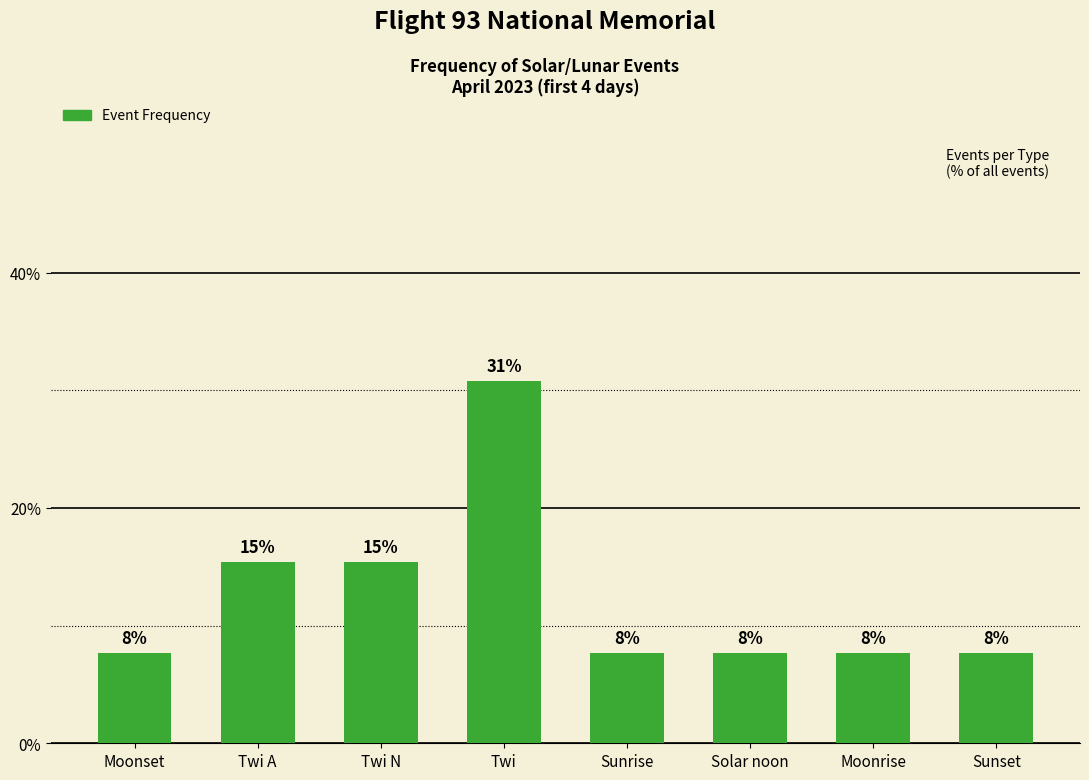

How many bars are there in total?

8